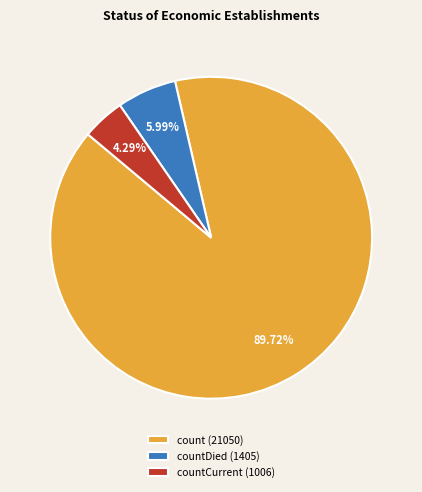

Count the number of slices in the pie.

3